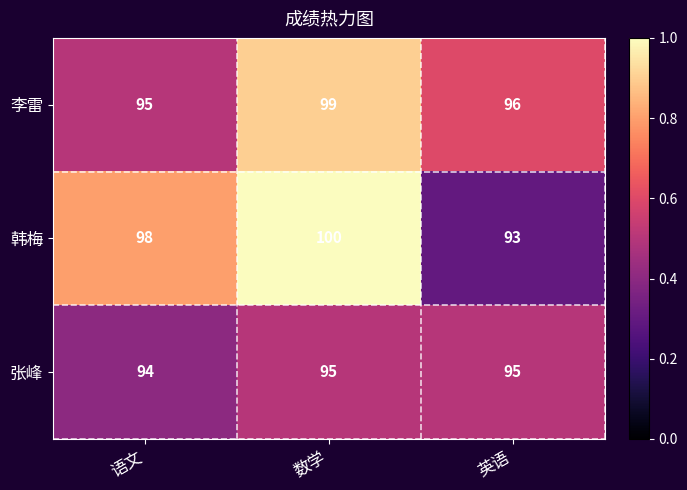

What value does the 韩梅 series have at 数学?

100